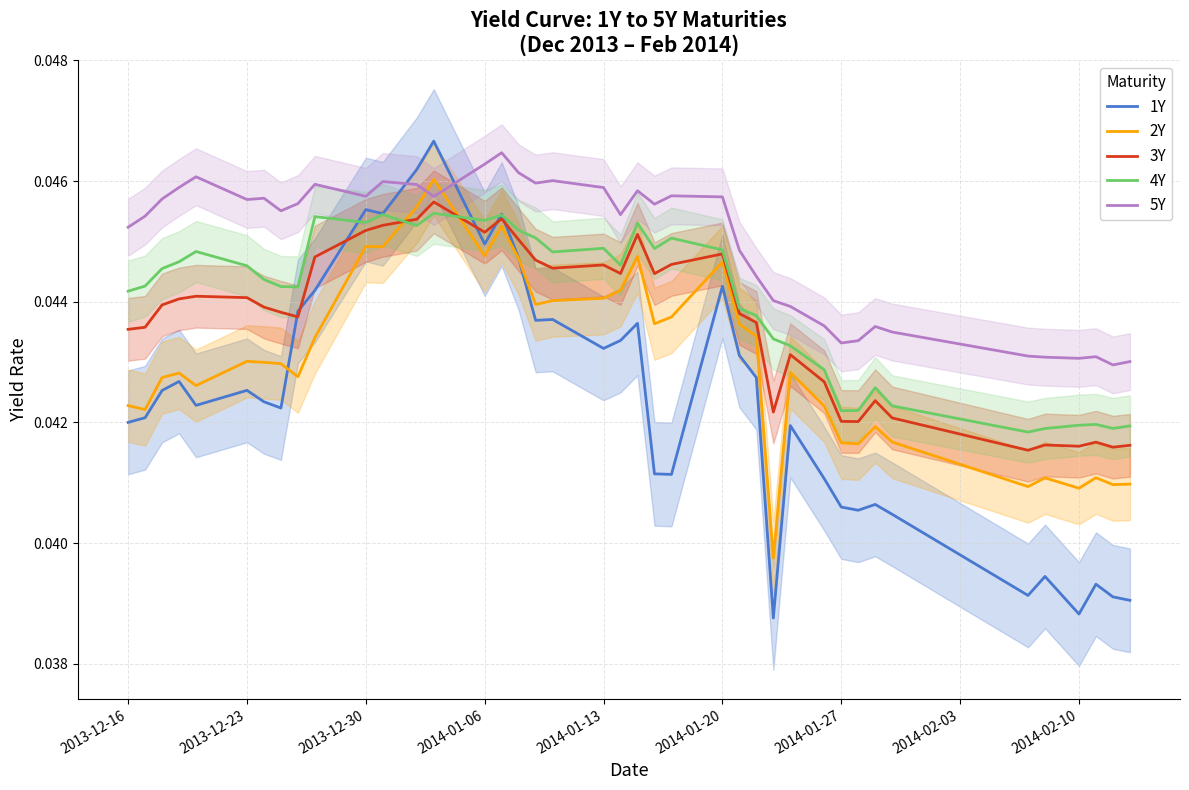

True or false: 4Y and 5Y intersect in this chart.

False